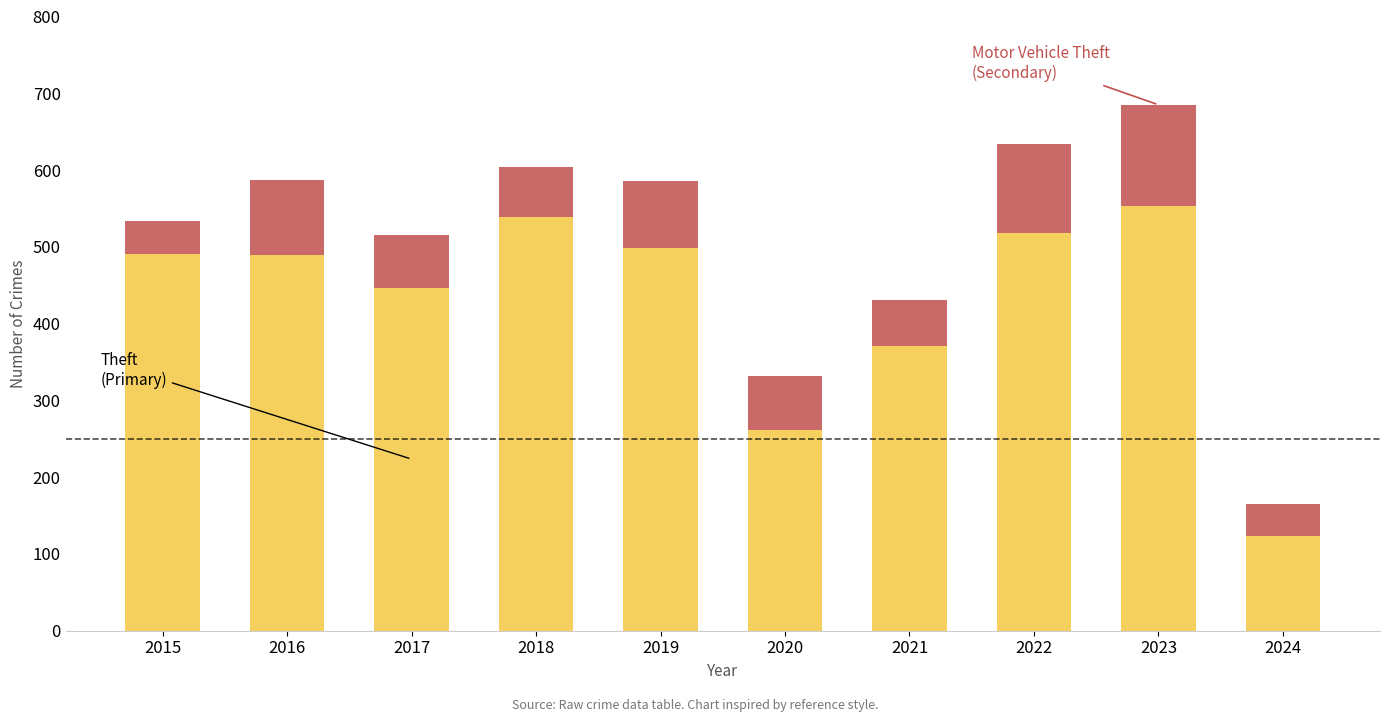

What is the total value across all series at 2018?

604